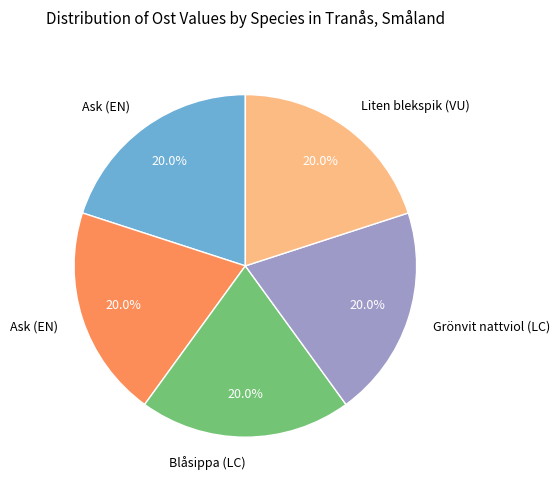

Does any single category account for the majority?

No